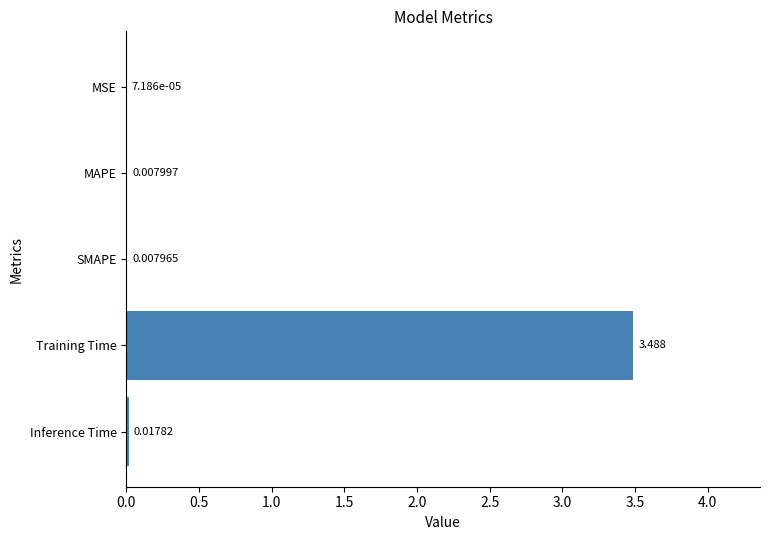

Where is the data nearest to the value 1?

Inference Time